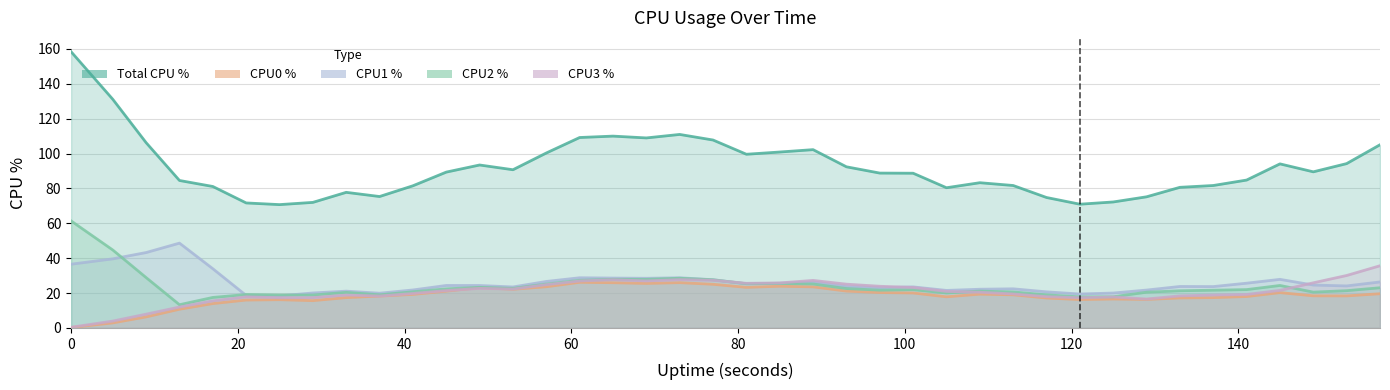

True or false: %CPU and %CPU3 intersect in this chart.

False